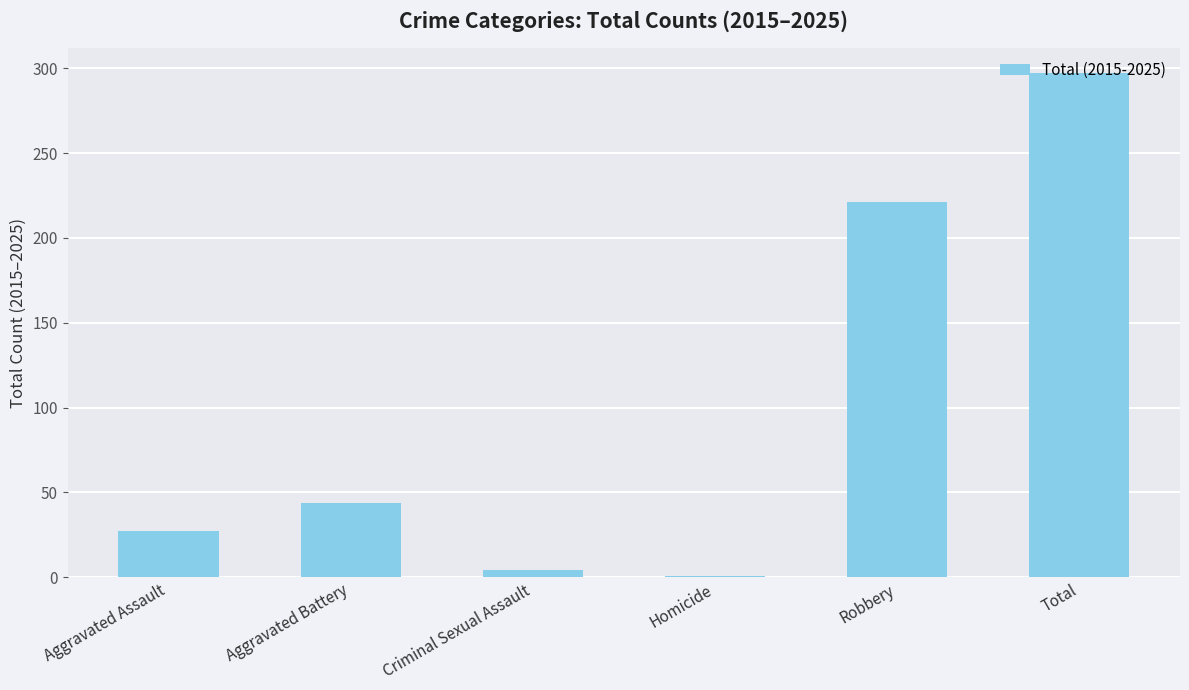

What position from the right is Robbery?

2